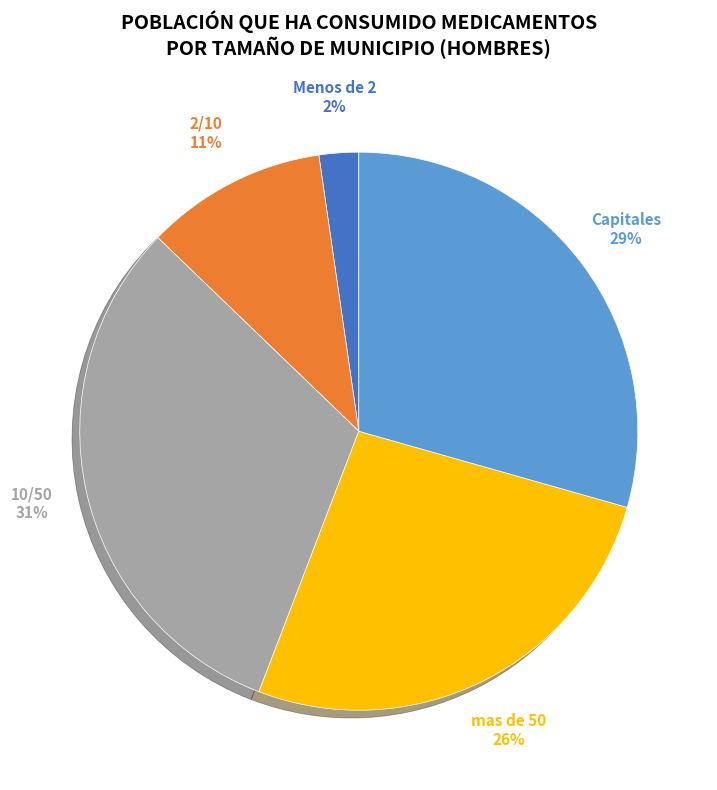

Does any single category account for the majority?

No